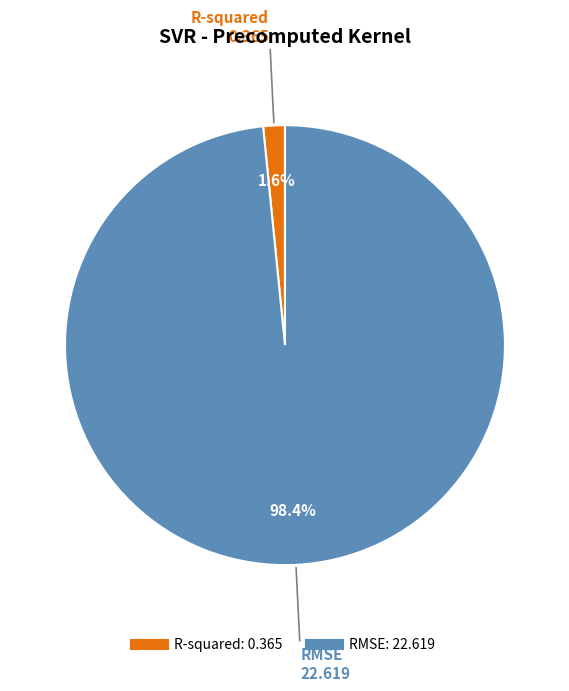

Which category has the smallest portion of the pie?

R-squared